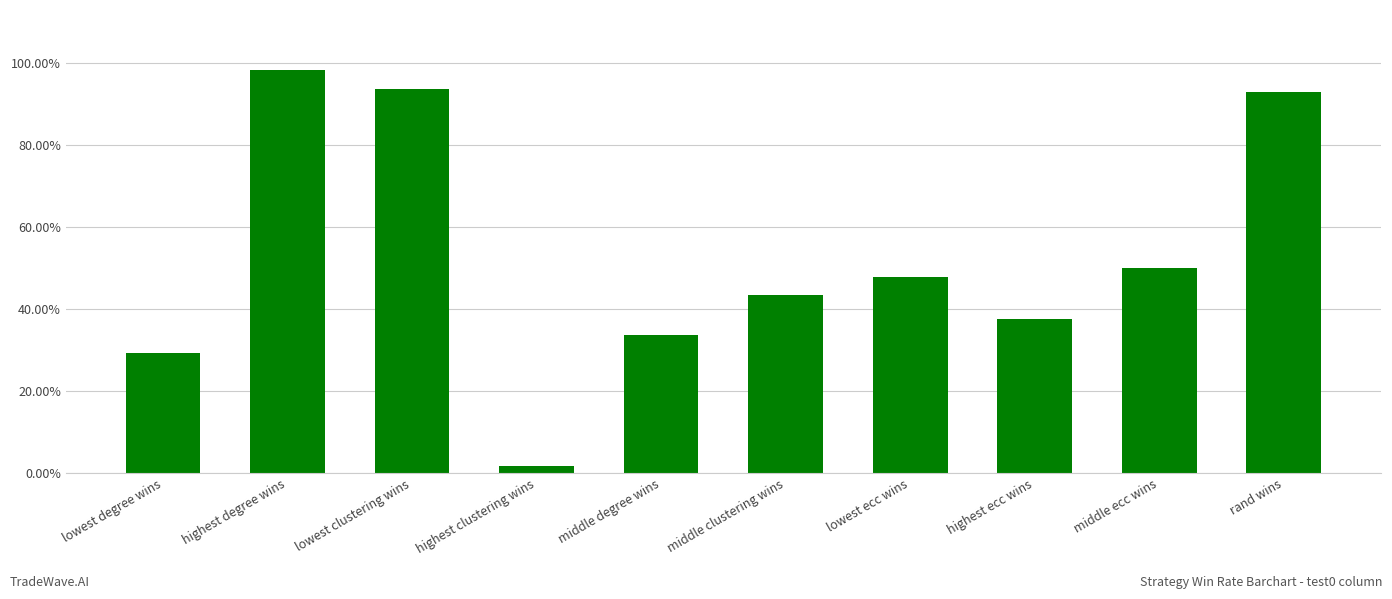

How many distinct data groups are displayed?

1